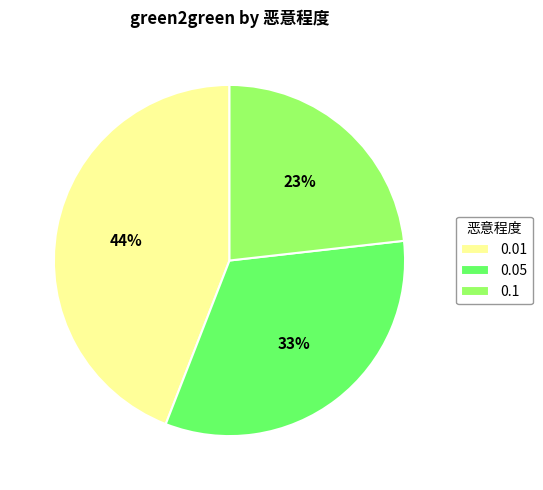

Which has a higher value, 0.05 or 0.01?

0.01